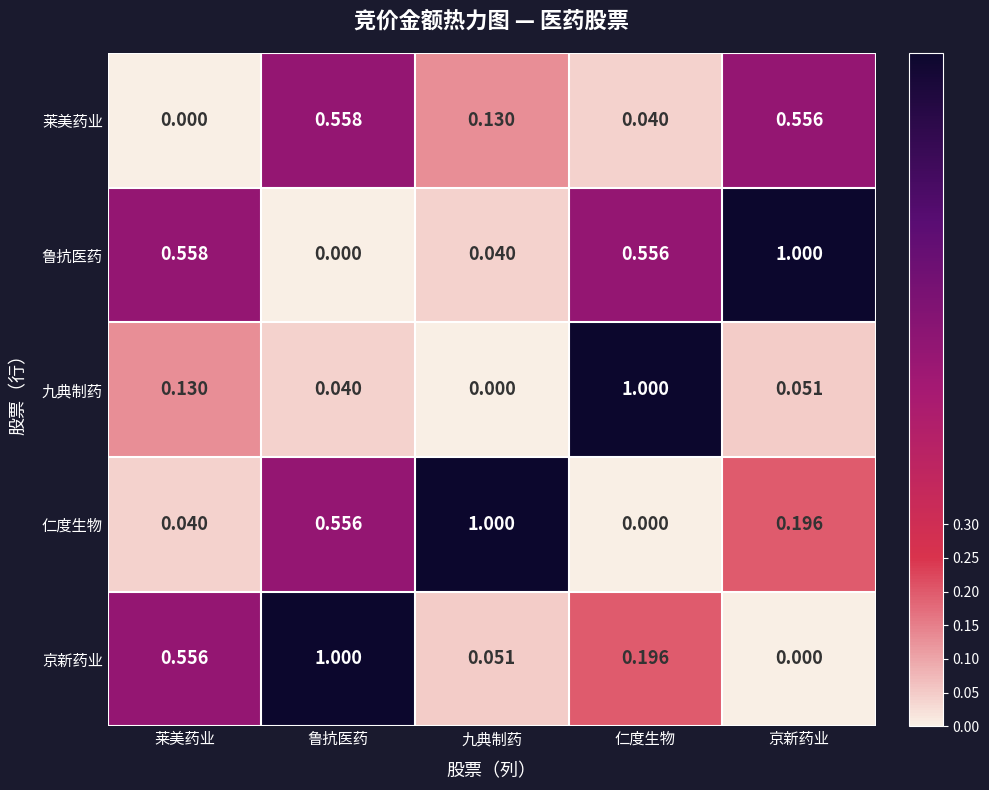

Which series changed the most between 九典制药 and 京新药业?

鲁抗医药